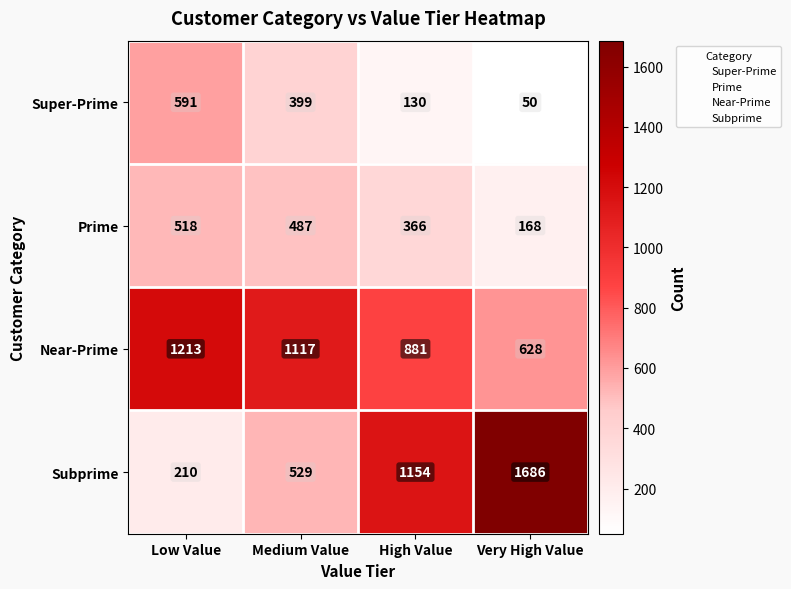

At which label does Super-Prime reach its minimum?

Very High Value